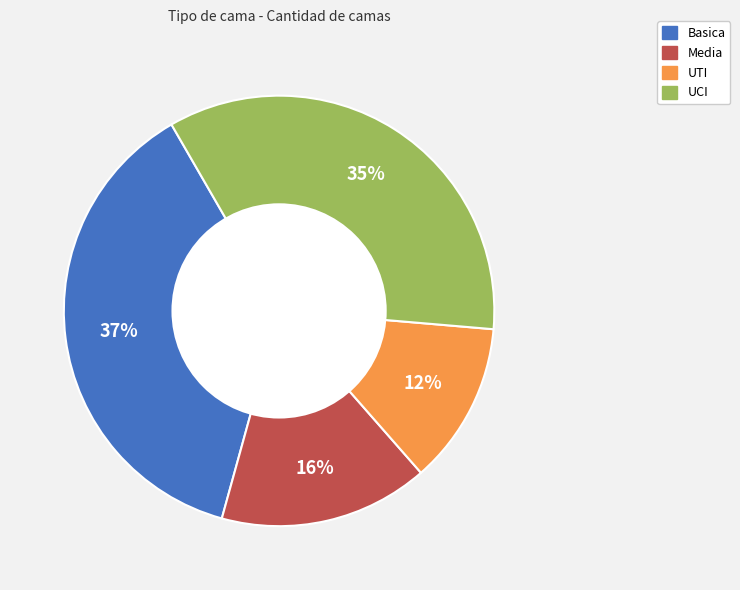

What percentage is the Media slice, to the nearest percent?

16%